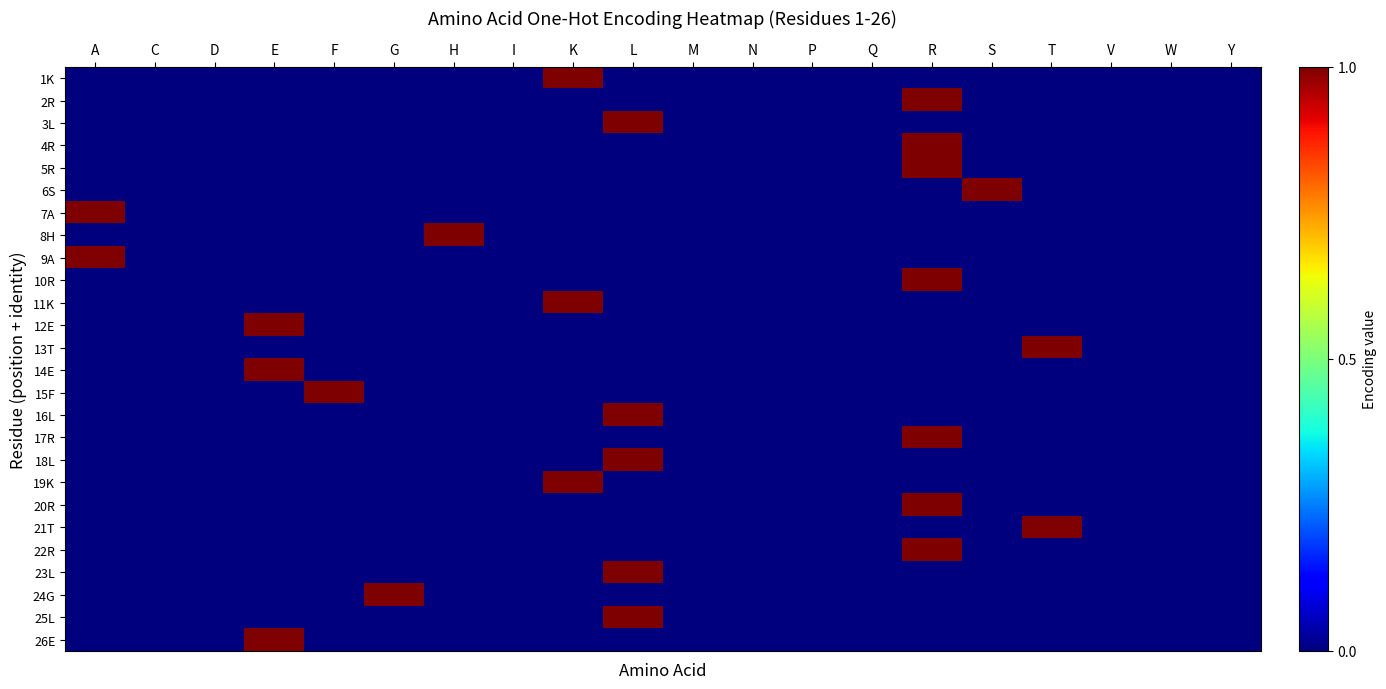

Which series changed the most between D and S?

6S